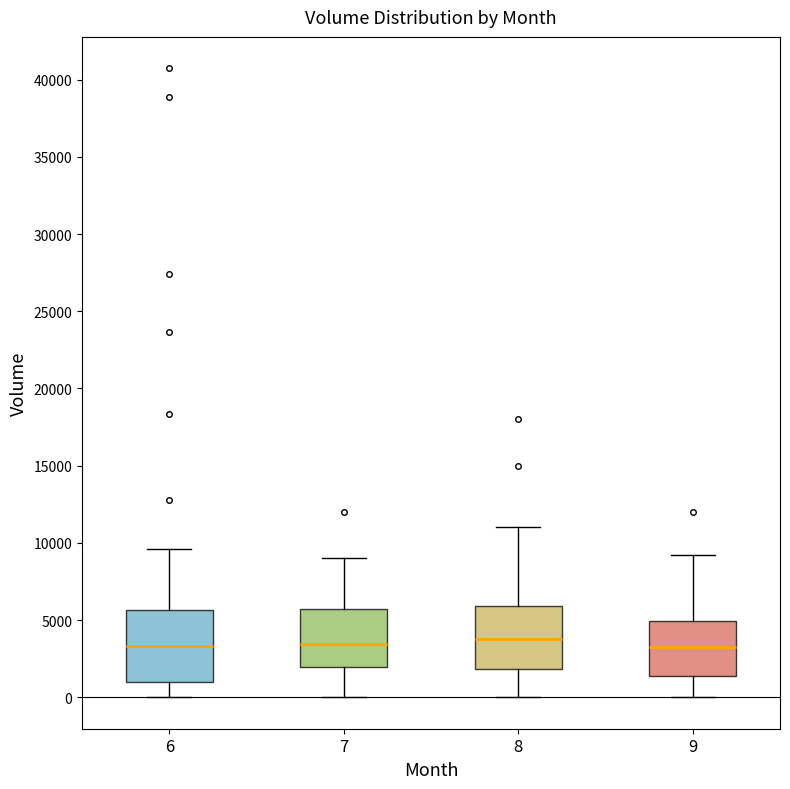

Reading left to right, transcribe this box plot: for each box, give where its median line is, the range the box spans, and where its two whiskers end, as read against the y-axis. The values are not printed on the chart, so give them approximately, as read against the axis.

6: median 3500, box 1000 to 5500, whiskers 0 to 9500
7: median 3500, box 2000 to 5500, whiskers 0 to 9000
8: median 4000, box 2000 to 6000, whiskers 0 to 11000
9: median 3500, box 1500 to 5000, whiskers 0 to 9000